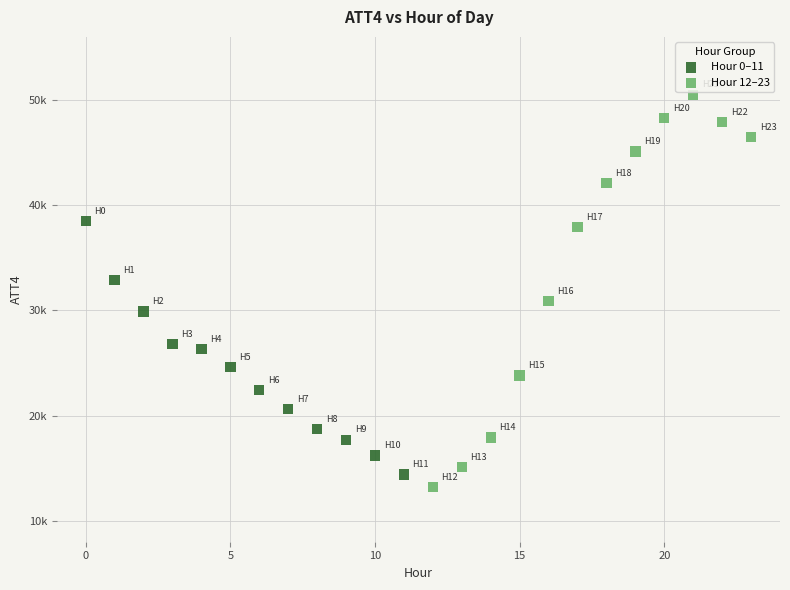

Which series reaches the maximum Y coordinate?

Hour 12–23